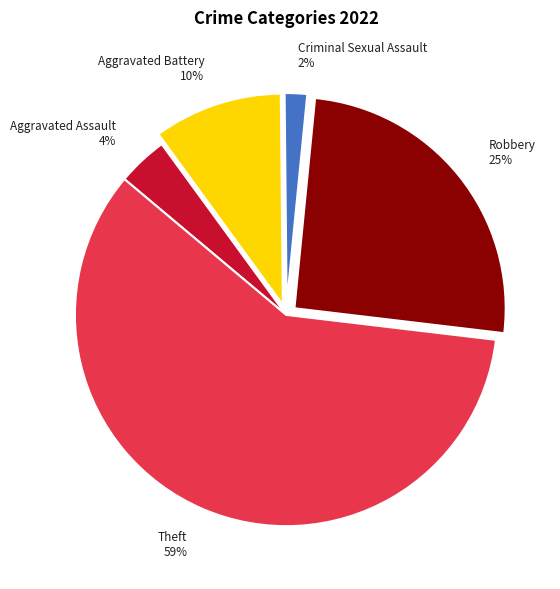

Is it true that Aggravated Battery 10% is 17% of the pie?

False